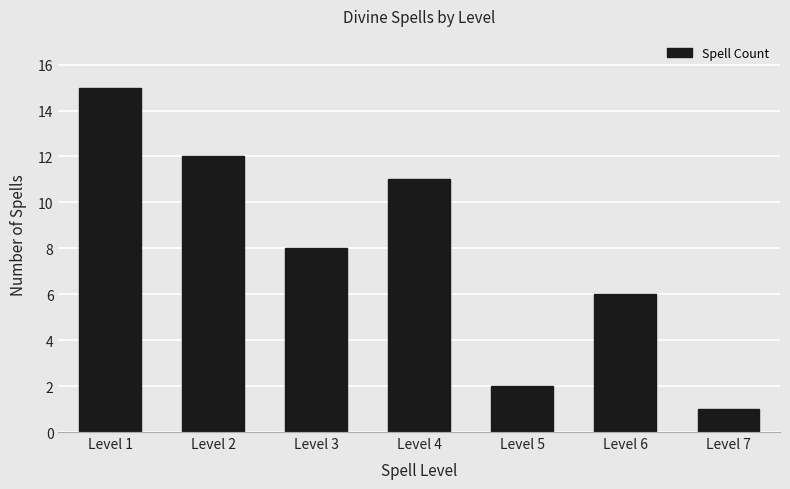

What is the sum of the values at Level 7 and Level 4?

12